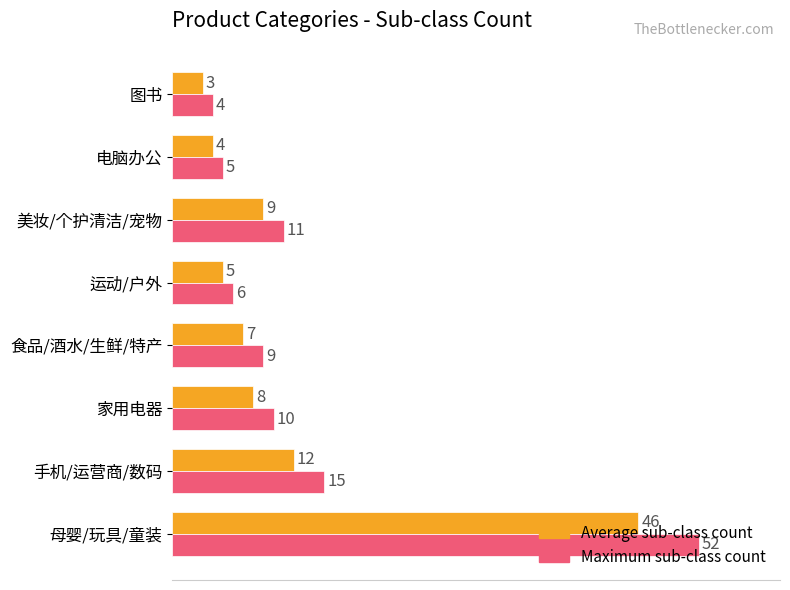

Which series has the largest total across all categories?

Maximum sub-class count